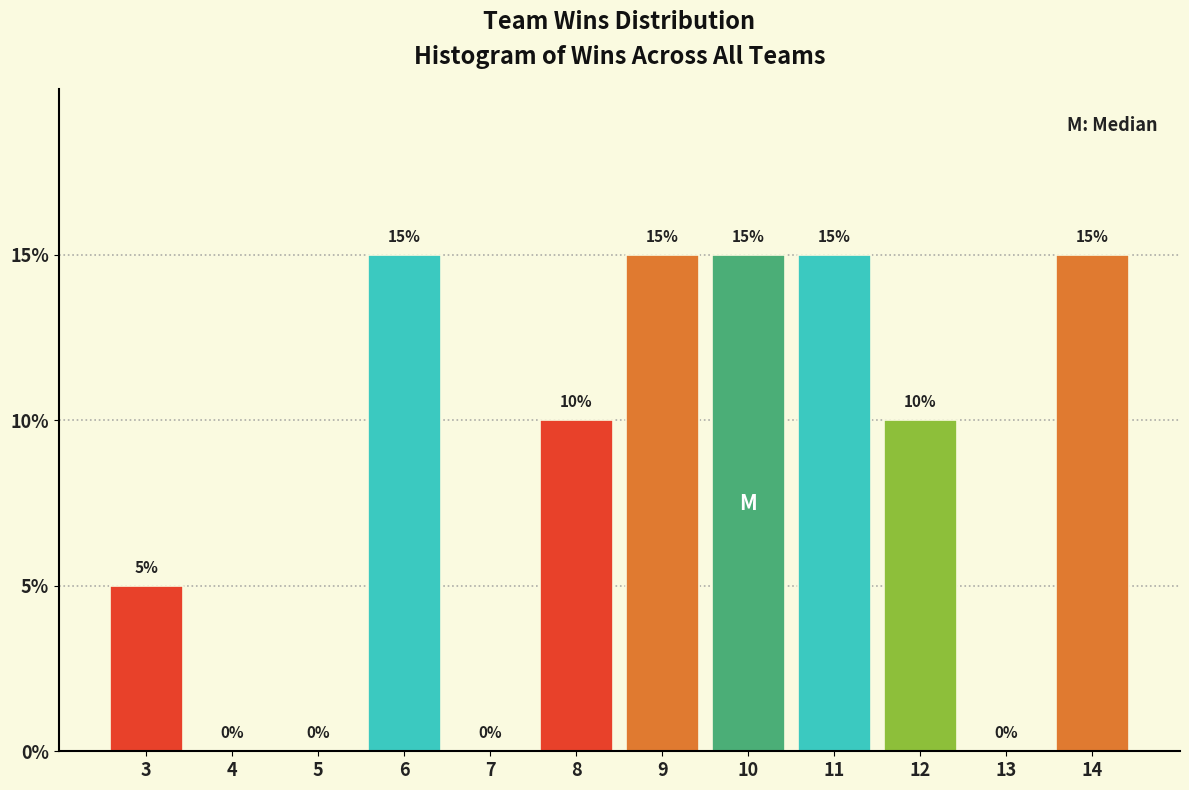

Reading left to right, transcribe this chart: for each bar, give the range it covers on the x-axis and its height.

2.5 to 3.5: 5
3.5 to 4.5: 0
4.5 to 5.5: 0
5.5 to 6.5: 15
6.5 to 7.5: 0
7.5 to 8.5: 10
8.5 to 9.5: 15
9.5 to 10.5: 15
10.5 to 11.5: 15
11.5 to 12.5: 10
12.5 to 13.5: 0
13.5 to 14.5: 15